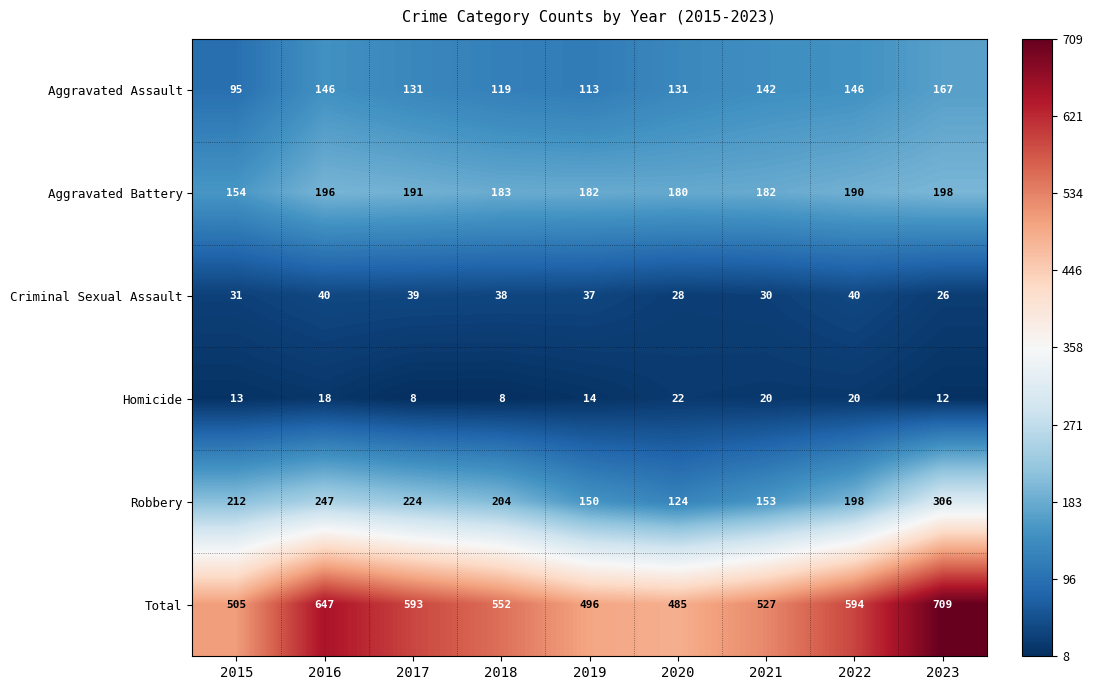

What is the greatest value displayed?

709